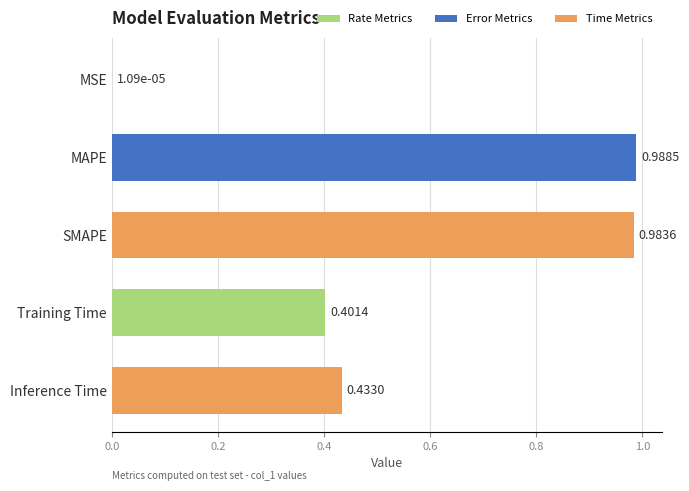

Where is the data nearest to the value 0?

MSE